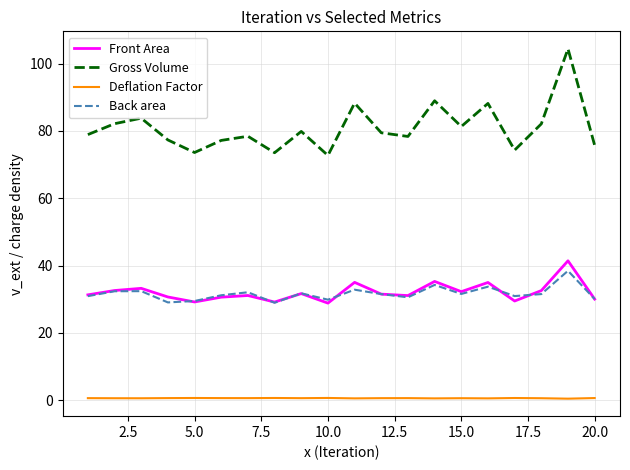

Which series has the largest range (max minus min)?

Gross Volume